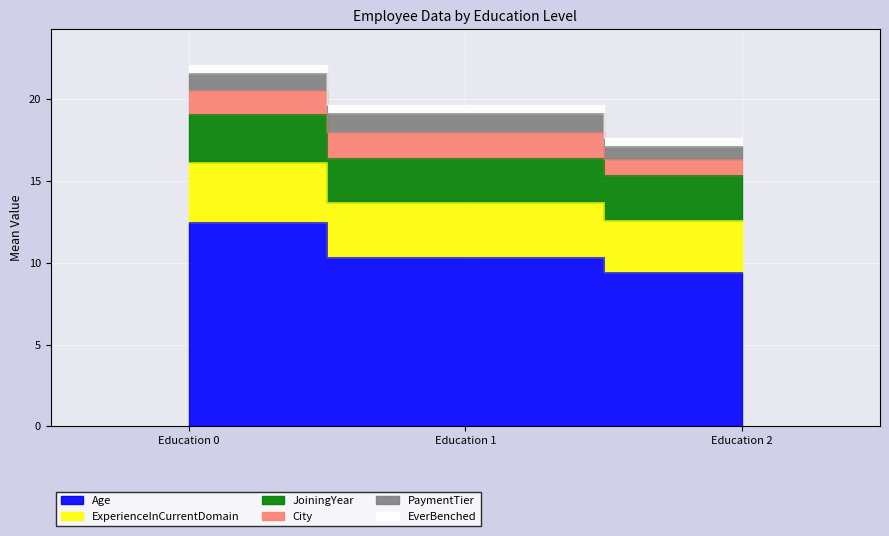

Between Education 0 and Education 1, which is larger?

Education 0